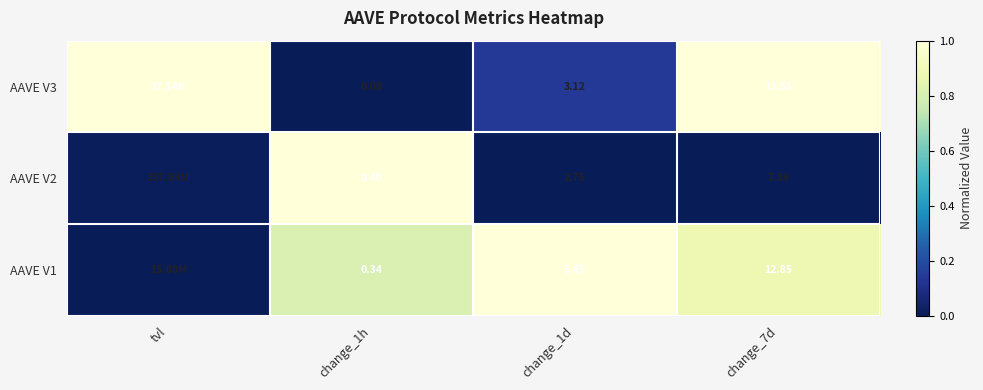

Is the value of AAVE V1 at change_7d greater than the value of AAVE V3 at change_1d?

Yes